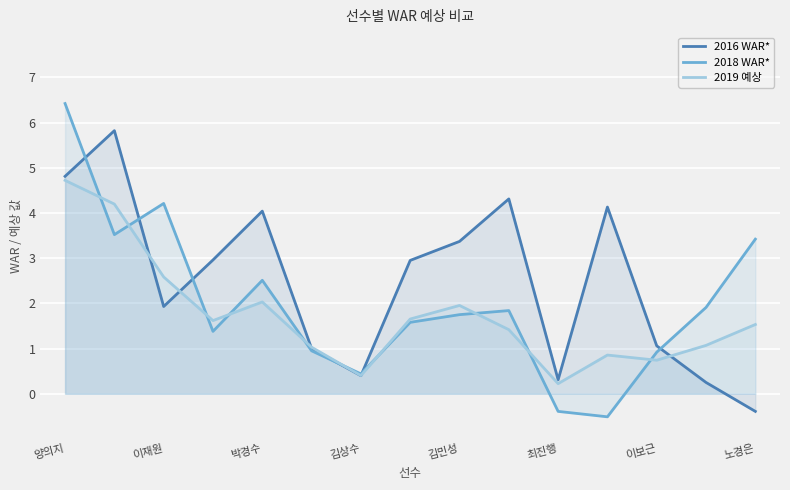

Which series has the largest range (max minus min)?

2018 WAR*